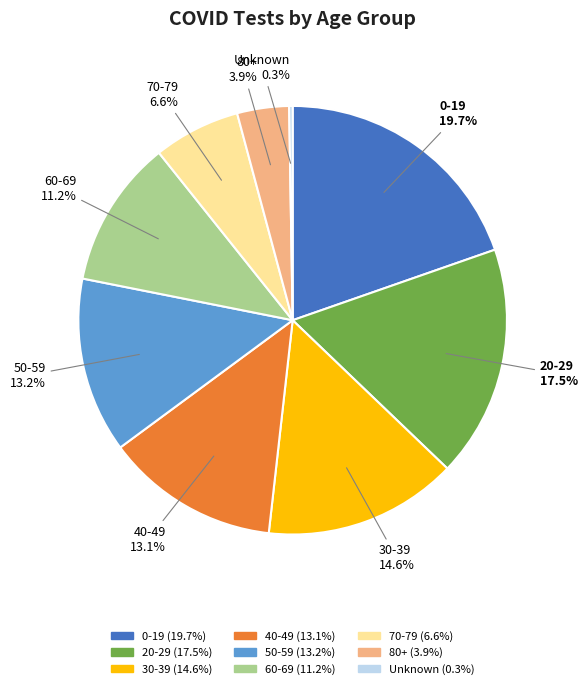

Does 70-79 represent more than half of the total?

No